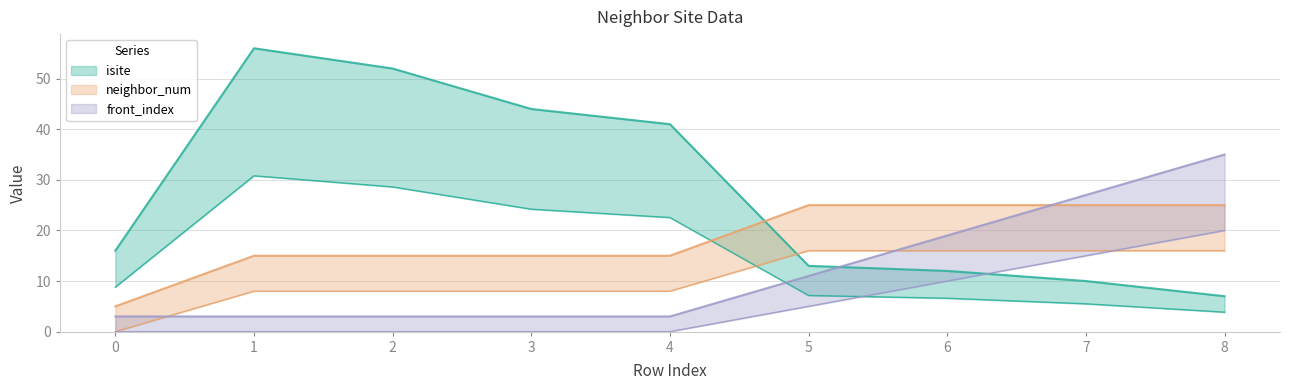

What is the spread (max minus min) of values at 3?

41